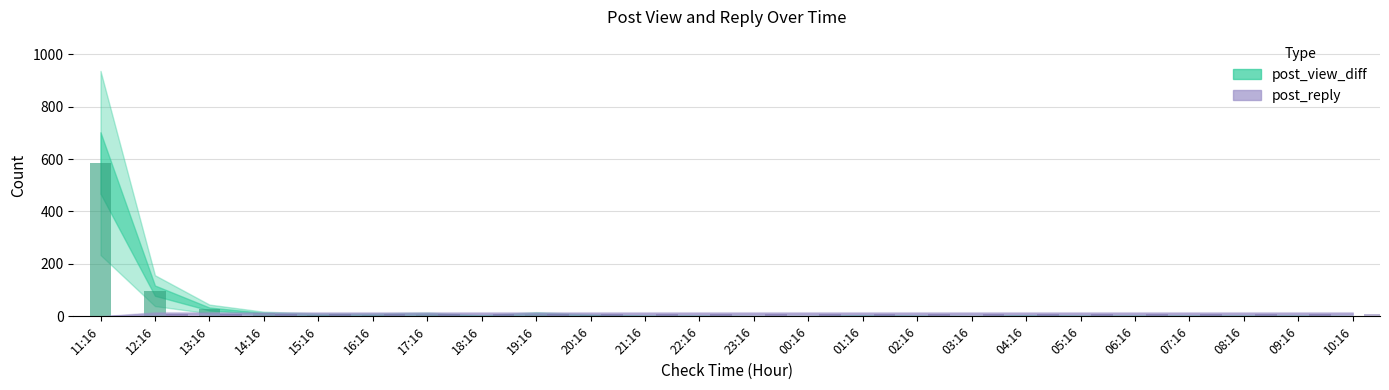

Which series changed the most between 02:16 and 06:16?

post_view_diff